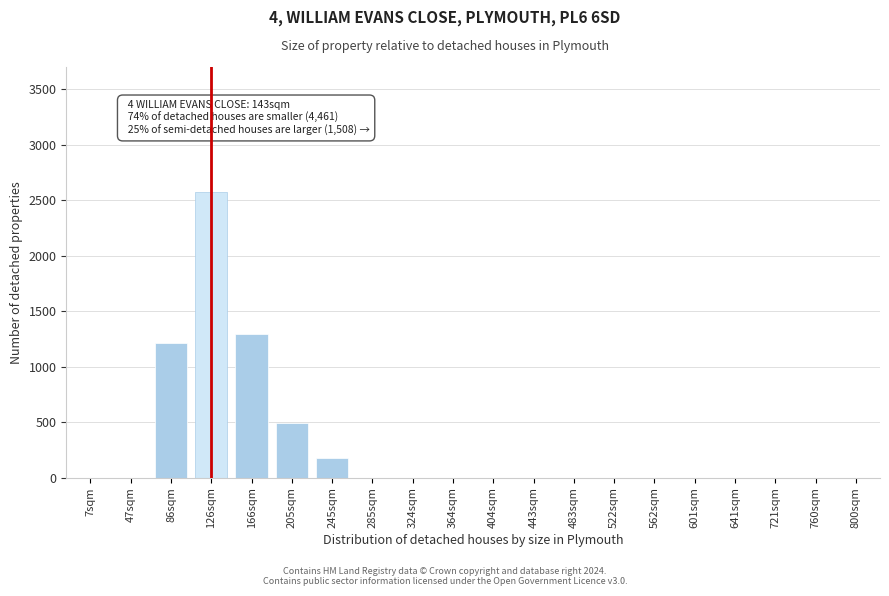

The chart shows a value of 0 at 562sqm. True or false?

True